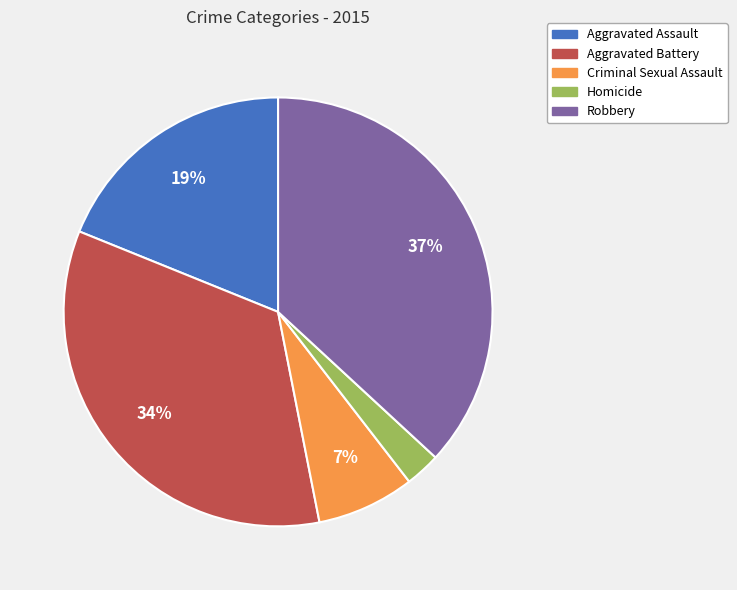

Between Homicide and Robbery, which is larger?

Robbery